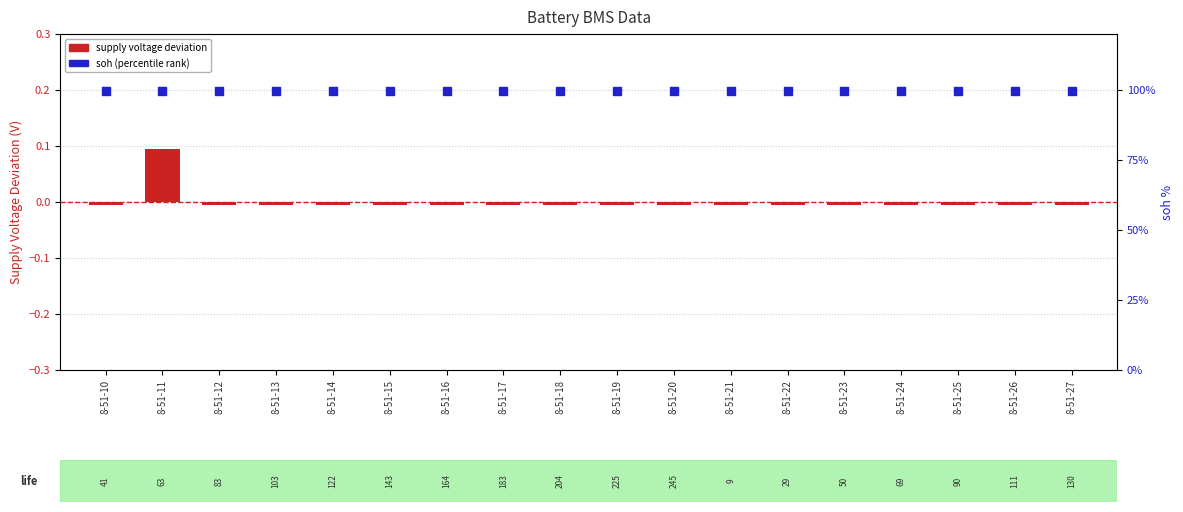

At how many categories does at least one series exceed 93?

18